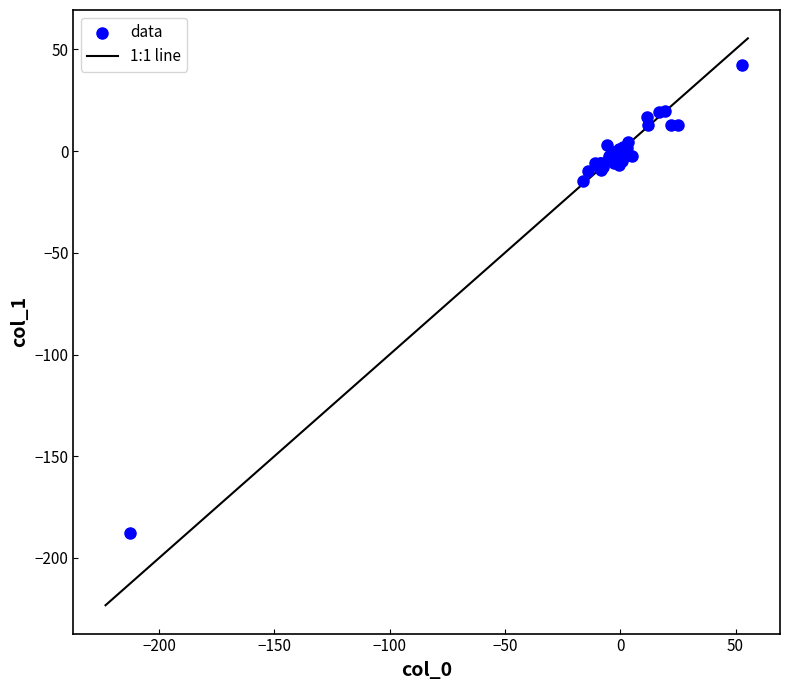

What Y value in the scatter plot is closest to -72?

-14.6